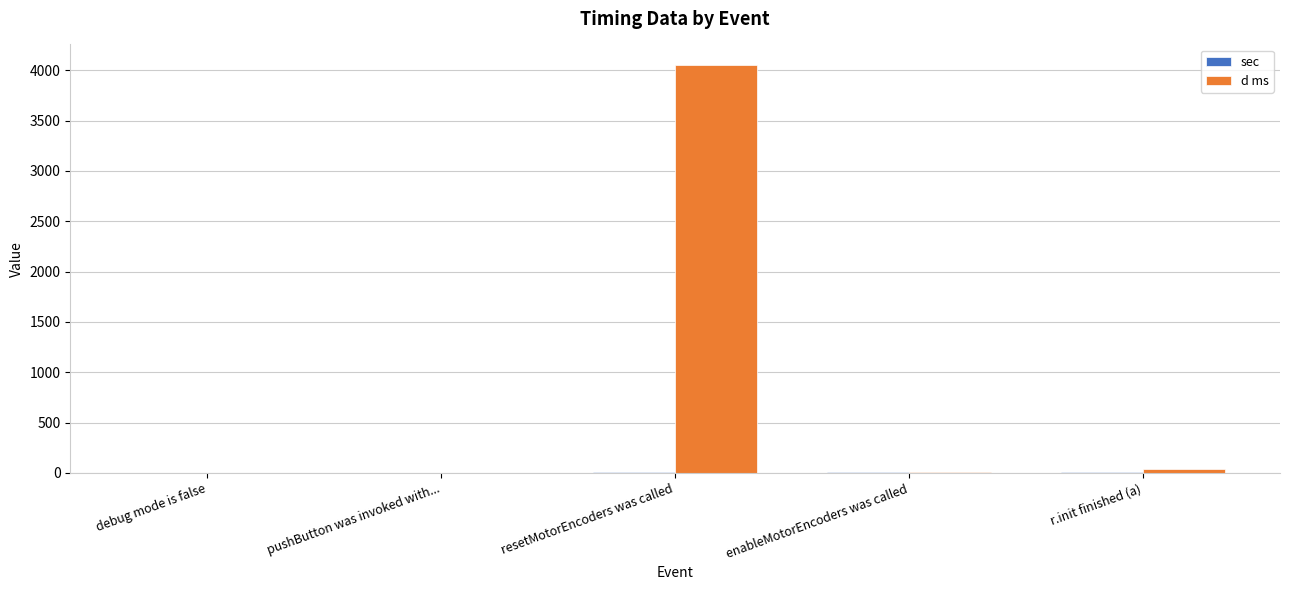

At which label does d ms reach its peak?

resetMotorEncoders was called